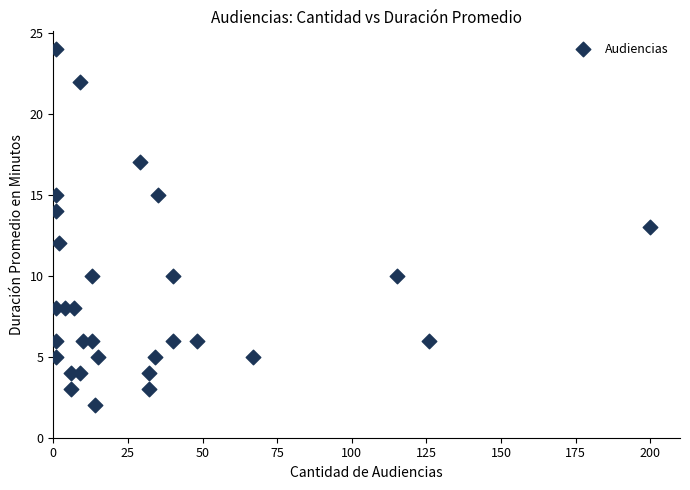

What is the range of Y values (max minus min)?

22